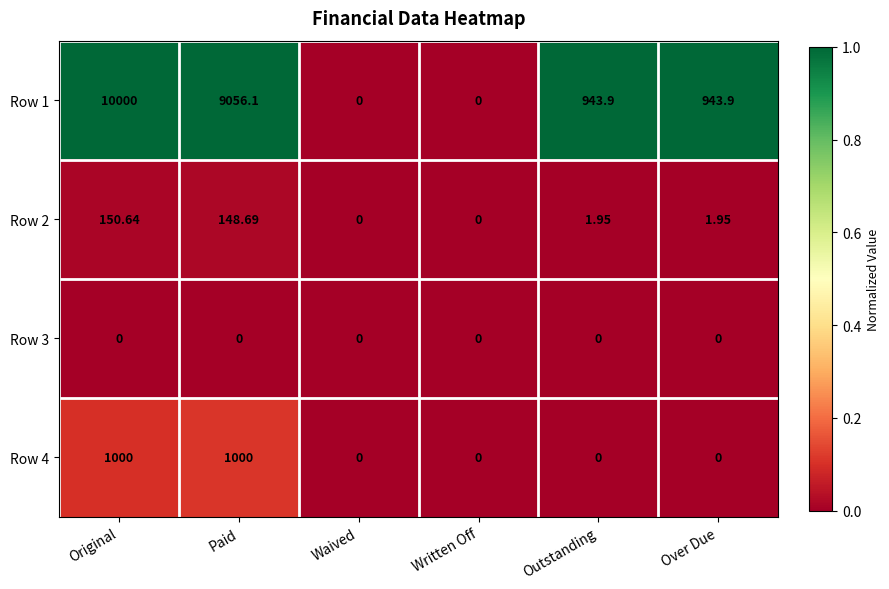

Count the number of data series in this chart.

4